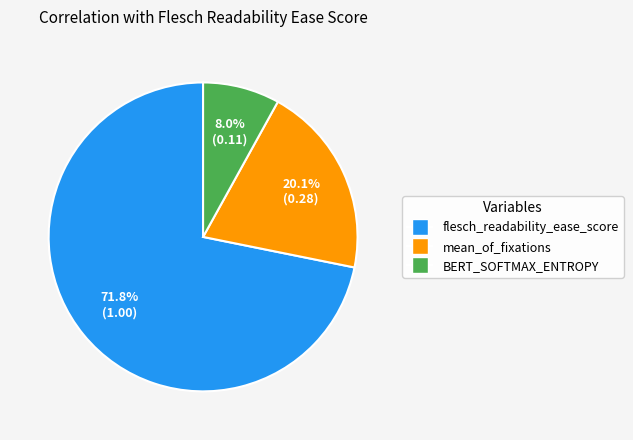

To the nearest percent, what portion does flesch_readability_ease_score represent?

72%